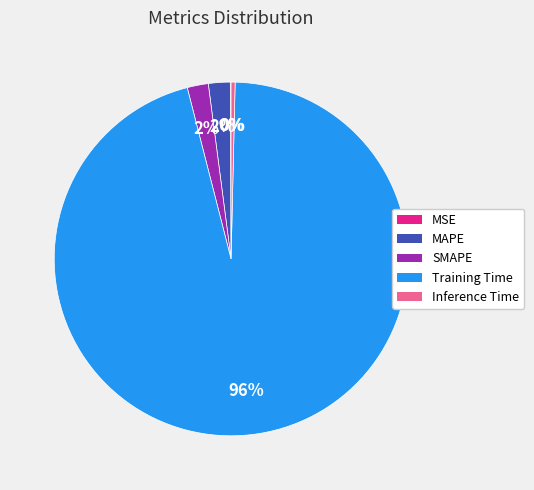

Is the sum of SMAPE and MAPE greater than half?

No